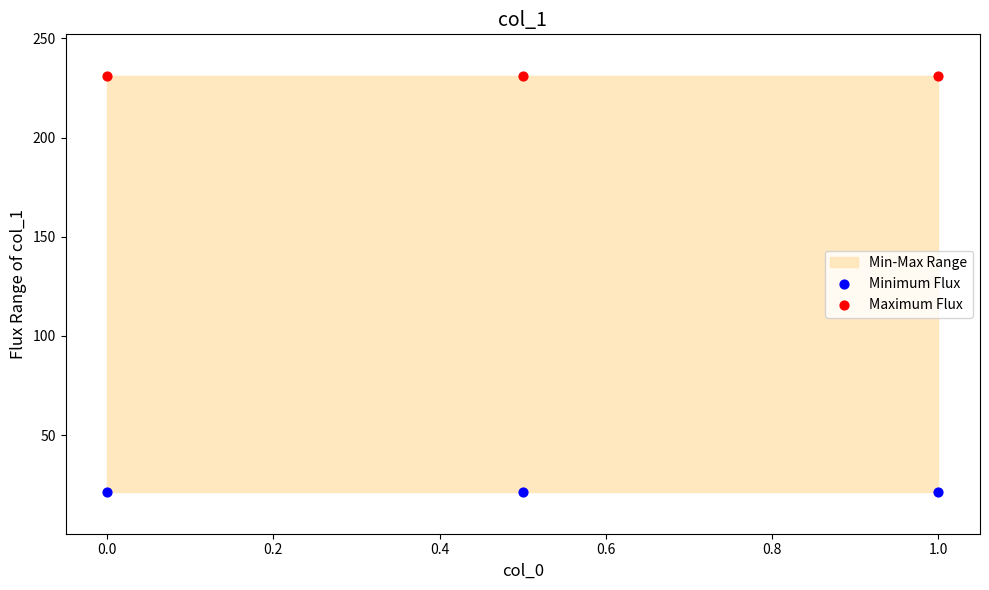

Across all data points, what is the average X value?

0.5